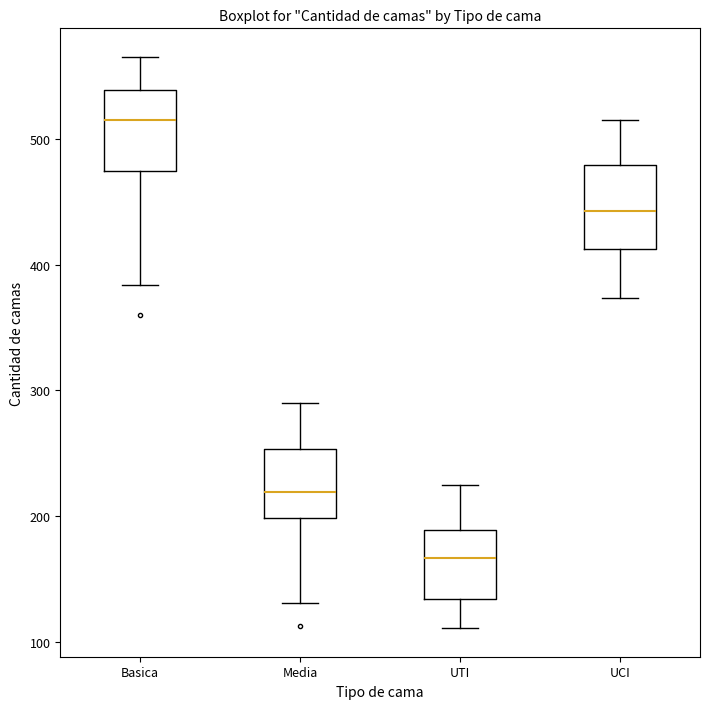

Which box has the highest median line?

Basica